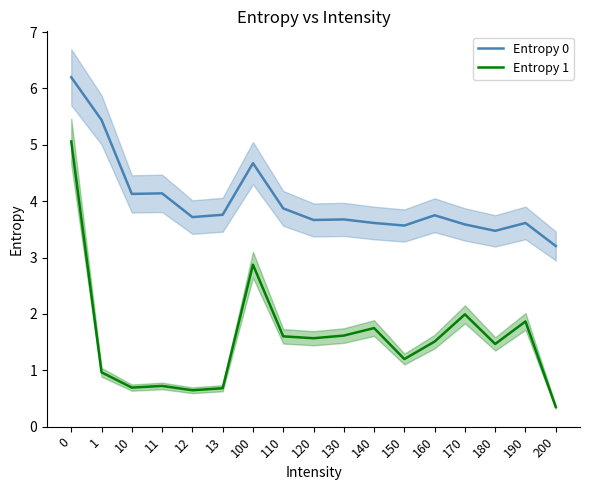

Is it true that Entropy 0 equals 3.6 at 150?

True